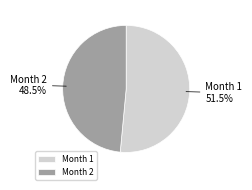

What is the total percentage of Month 2 and Month 1?

100.0%